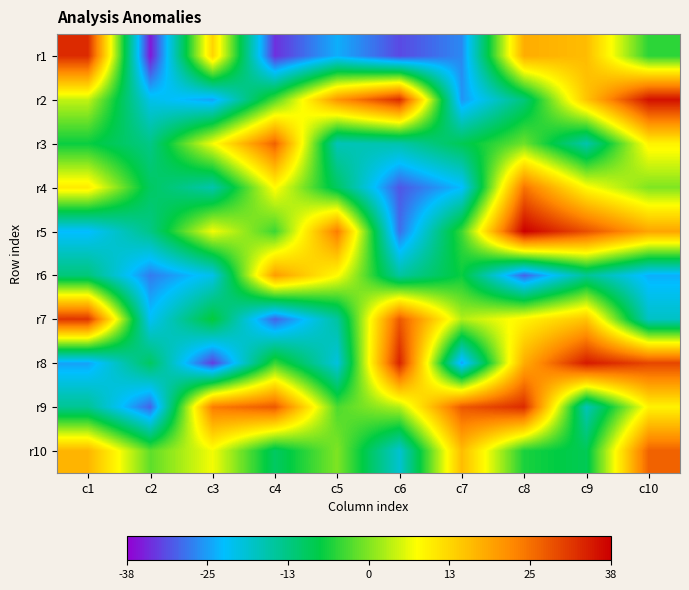

Which series has the largest total across all categories?

r9